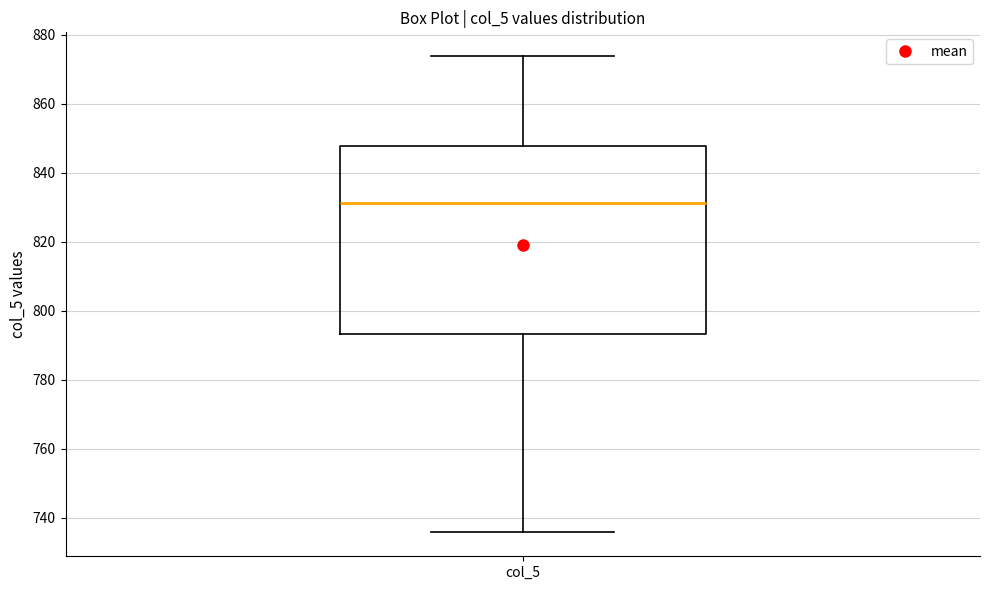

Where does the upper whisker of the box for col_5 end on the y-axis? The values are not printed on the chart, so give them approximately, as read against the axis.

874